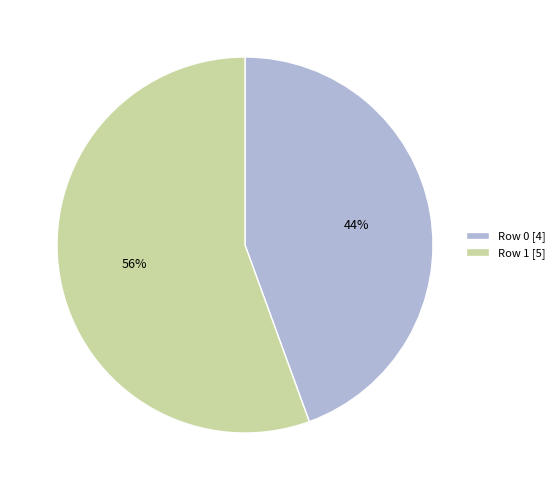

Is there a majority slice in this chart?

Yes